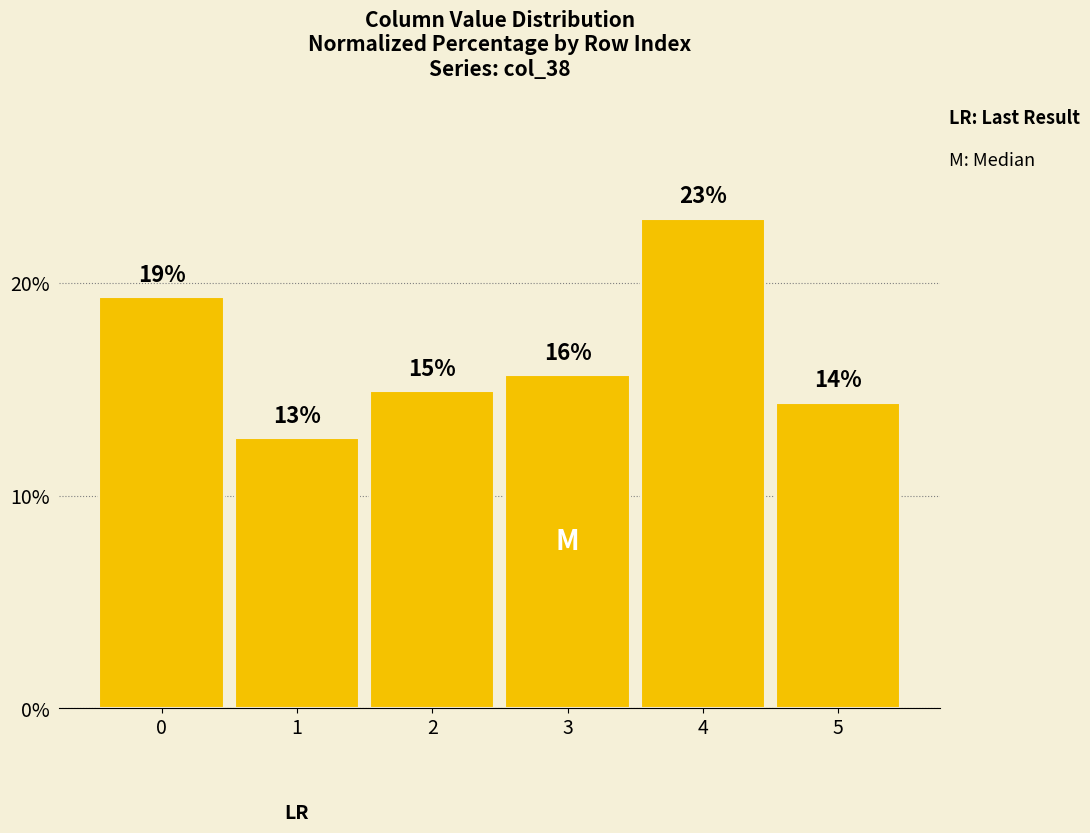

What is the value of the 2nd bar from the left?

12.7